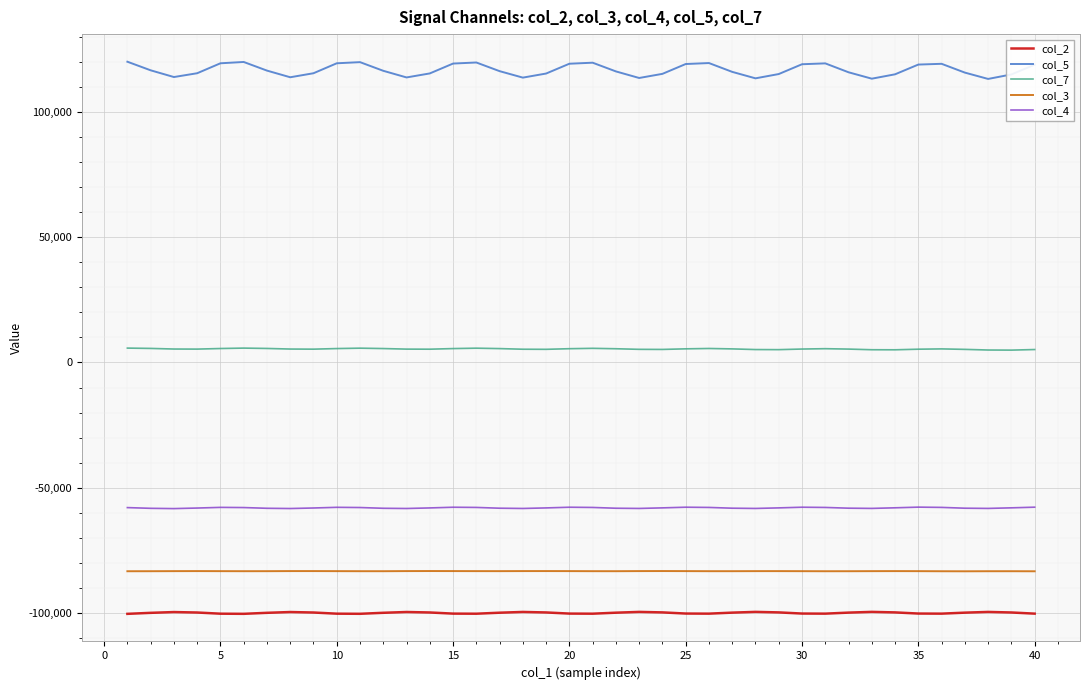

List the series in order of their peak value, lowest first.

col_2, col_3, col_4, col_7, col_5